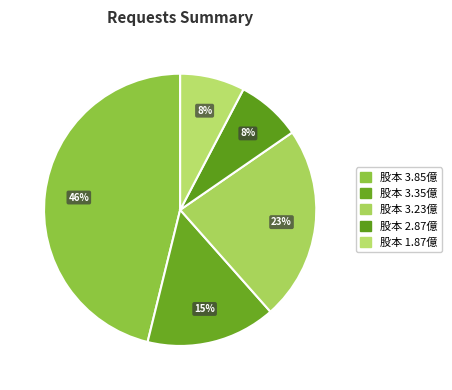

Count the number of slices in the pie.

5